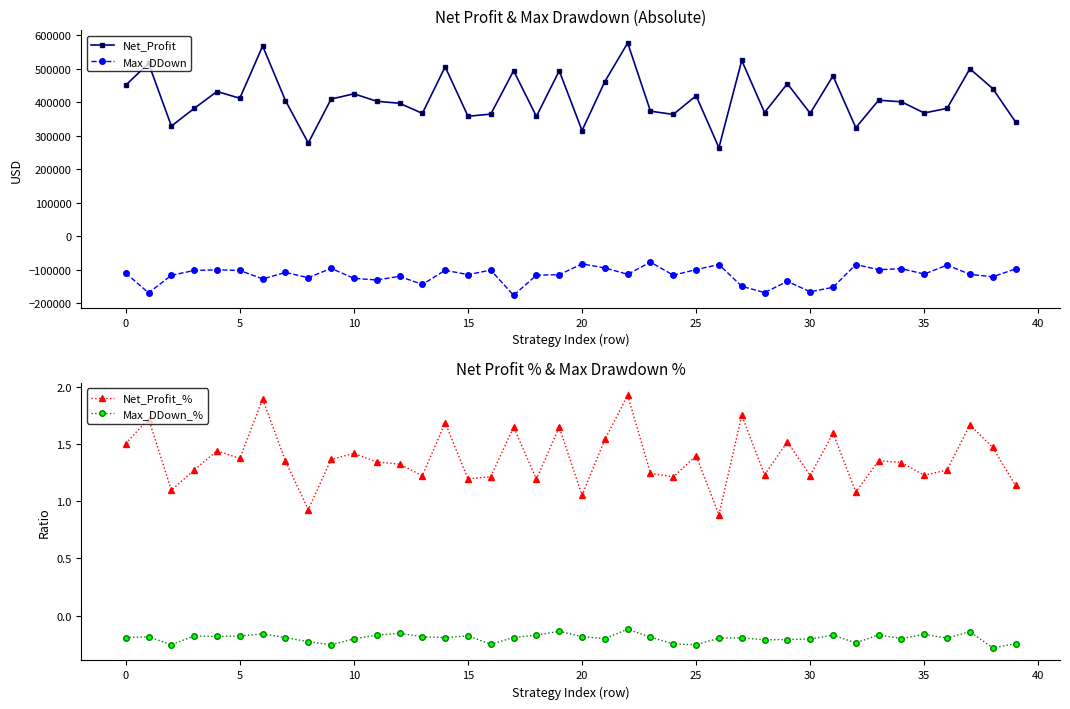

True or false: Net_Profit has a value of 979387.9 at 25.

False